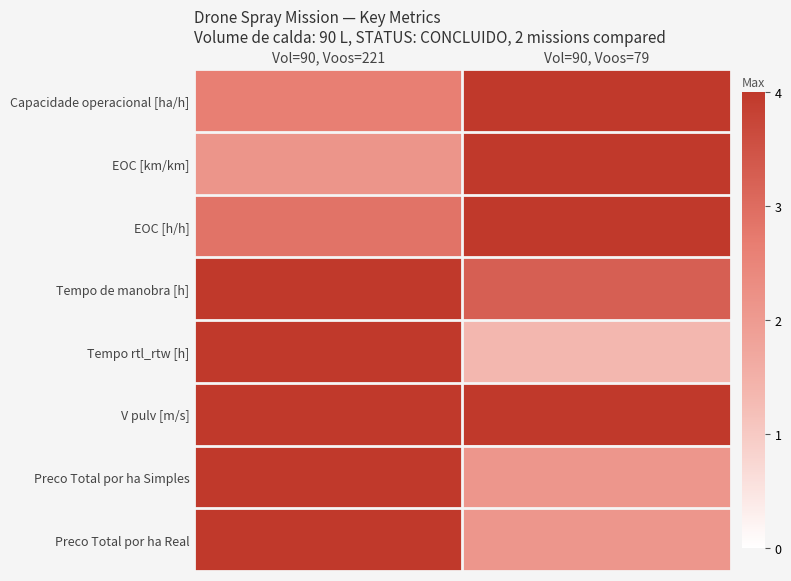

Which label corresponds to the smallest value in the chart?

Vol=90, Voos=79